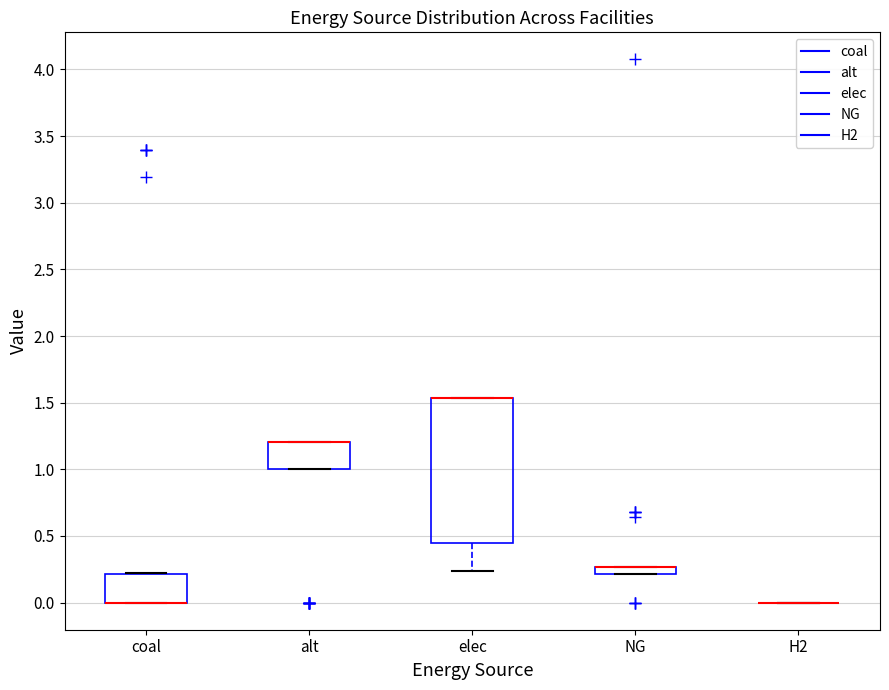

Comparing the boxes themselves (not the whiskers), which one is the tallest?

elec